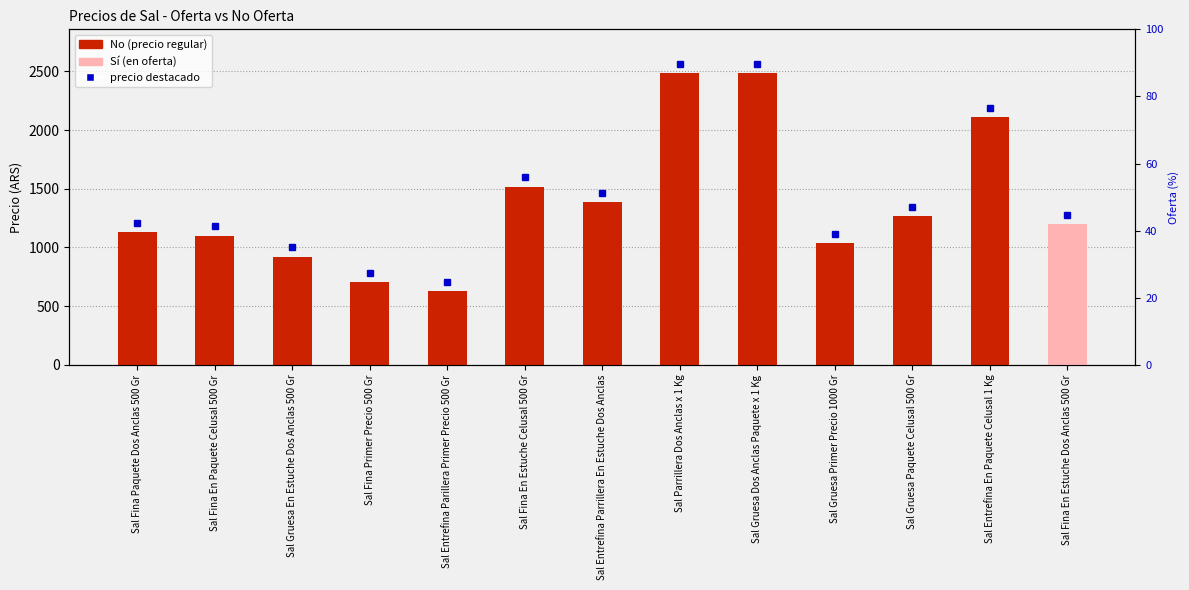

The No (precio regular) series shows -1415.3 at Sal Fina En Estuche Dos Anclas 500 Gr. True or false?

False